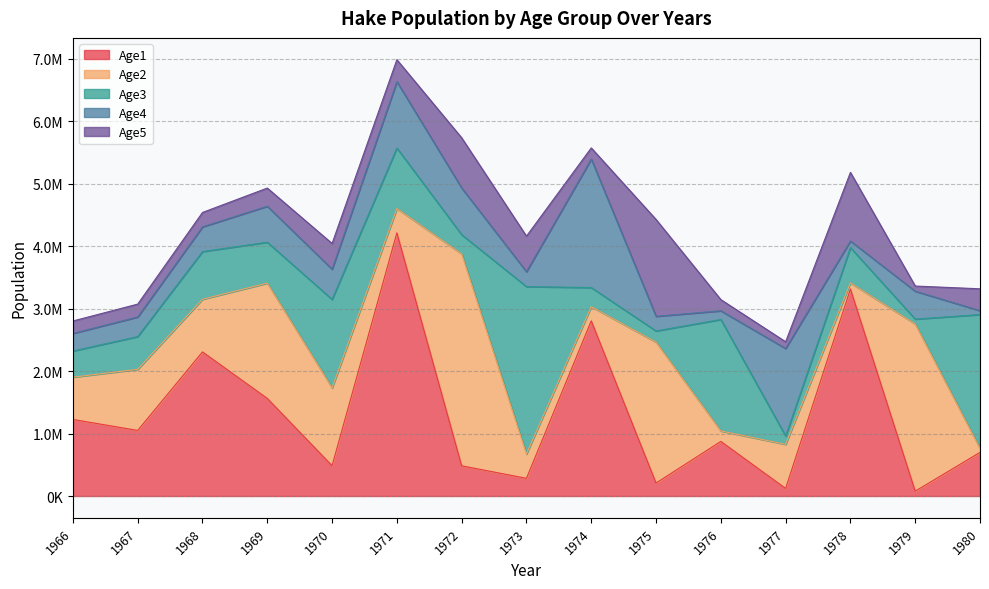

What is the value of the Age4 point at the 7th from the left?

746424.0